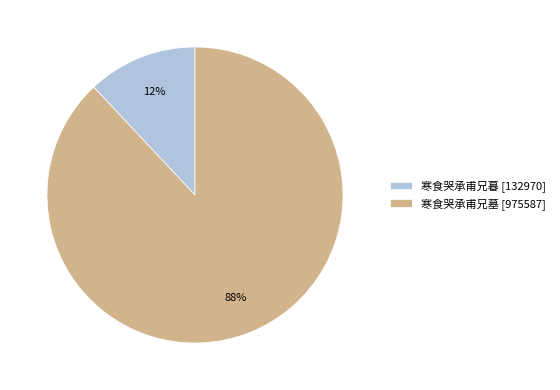

Rank the categories by value from lowest to highest.

寒食哭承甫兄暮, 寒食哭承甫兄墓